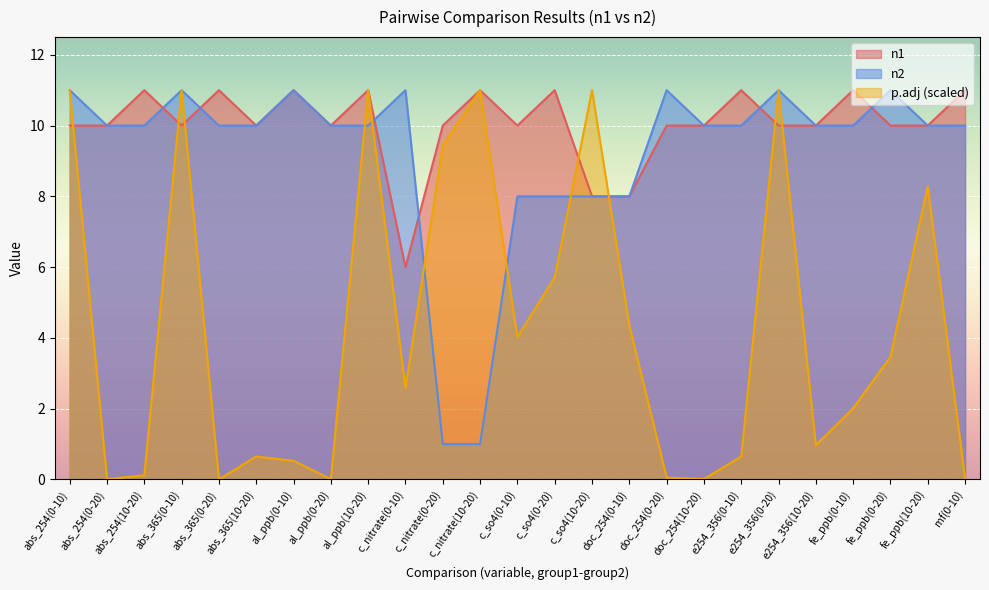

How many times do n2 and n1 cross each other?

6